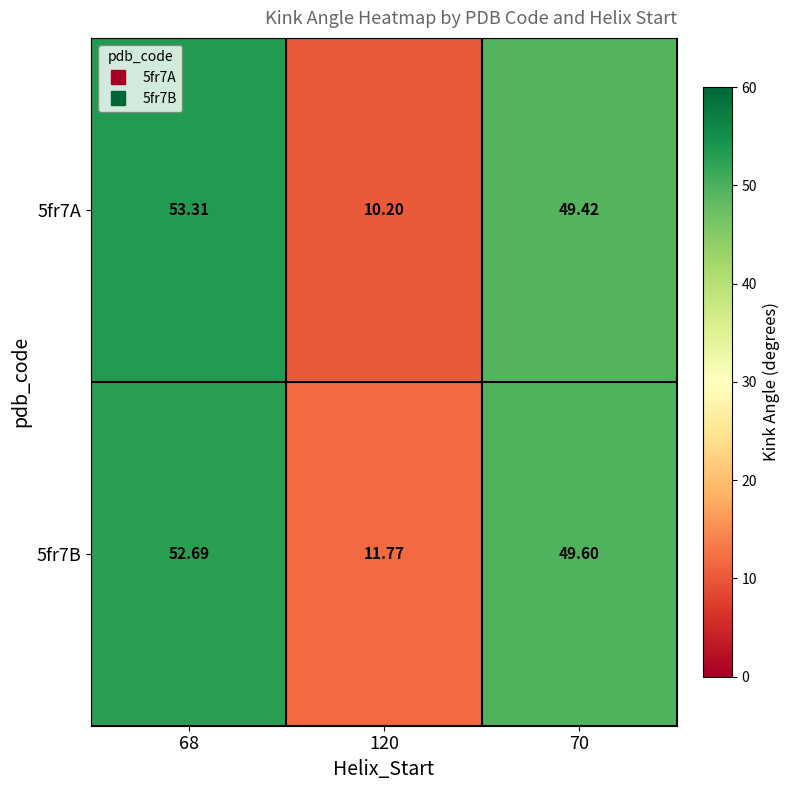

What is the spread (max minus min) of values at 70?

0.2